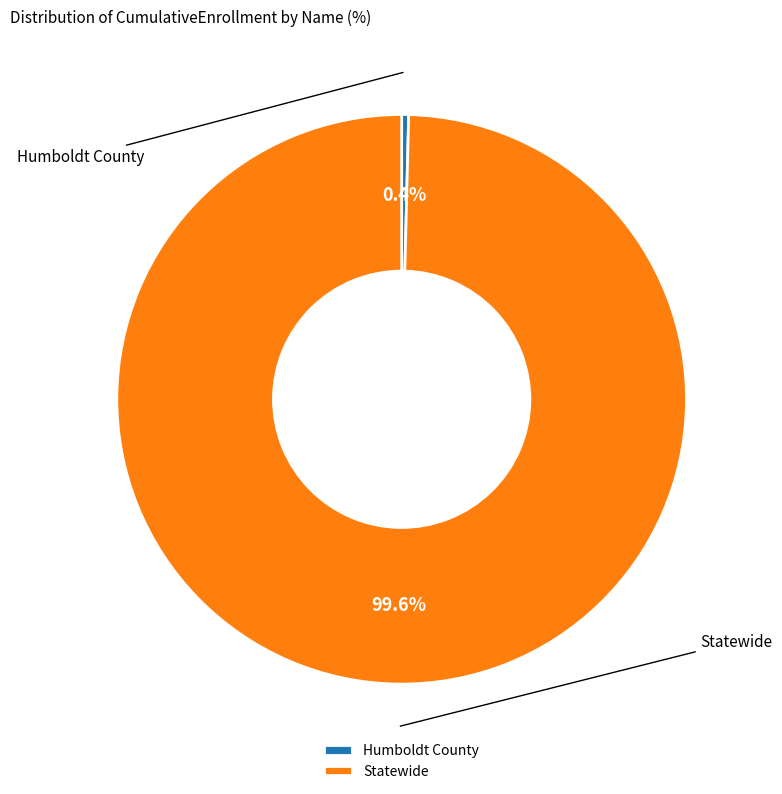

Is there any slice that represents more than half of the pie?

Yes